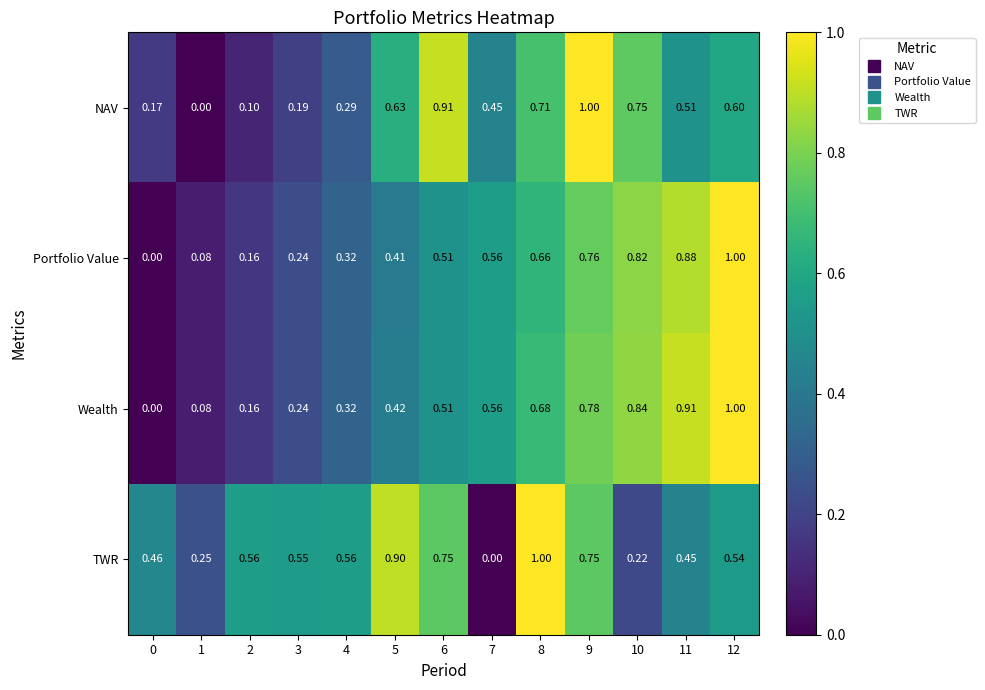

Which series has the largest total across all categories?

TWR